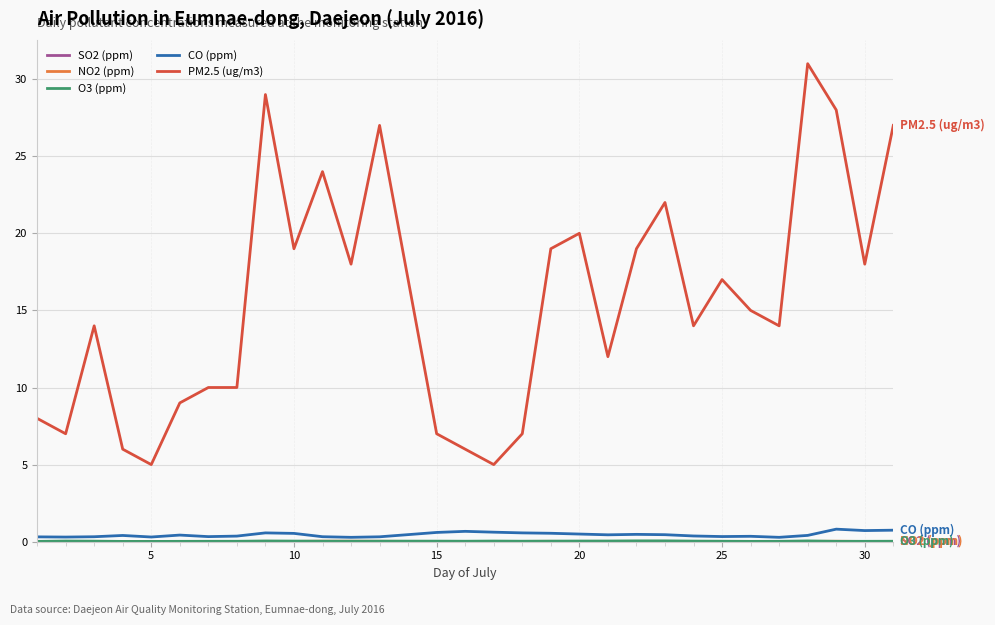

Which series has the largest total across all categories?

PM2.5 (ug/m3)